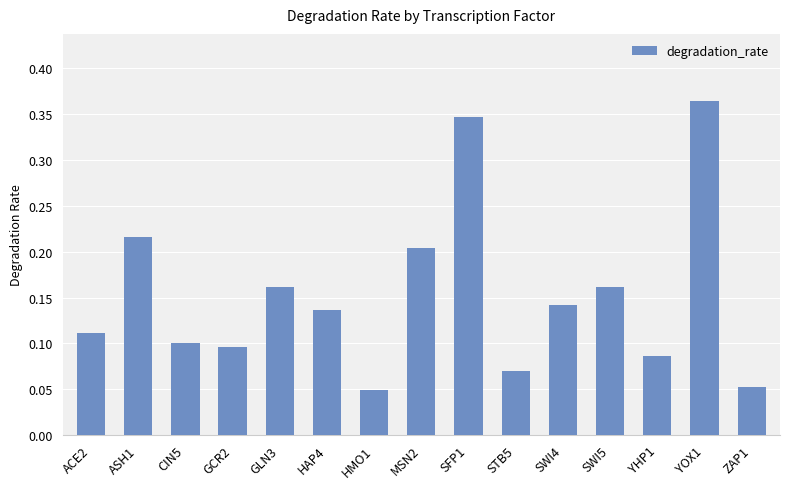

What position from the right is HAP4?

10